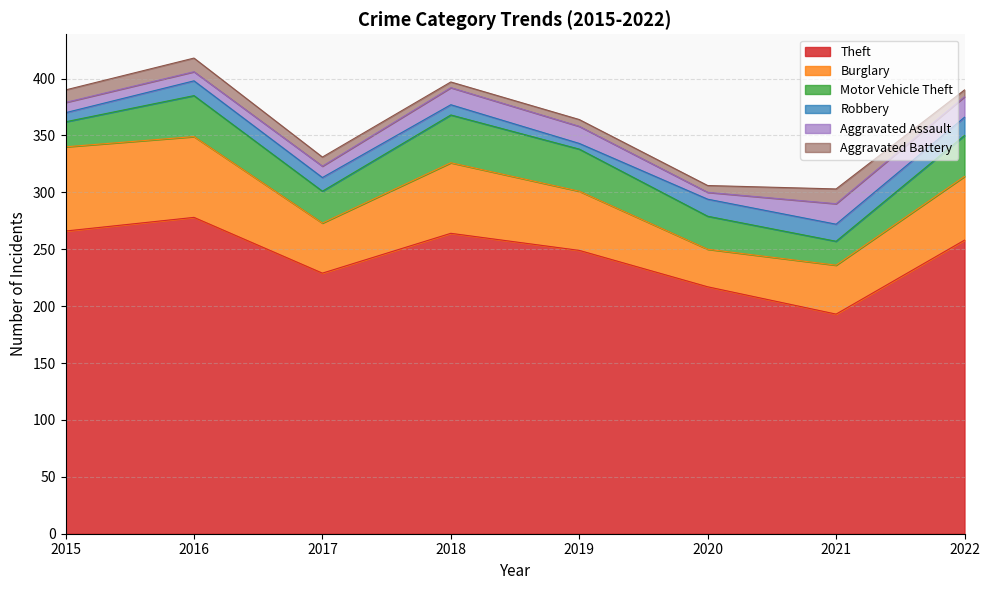

What is the total value across all series at 2016?

418